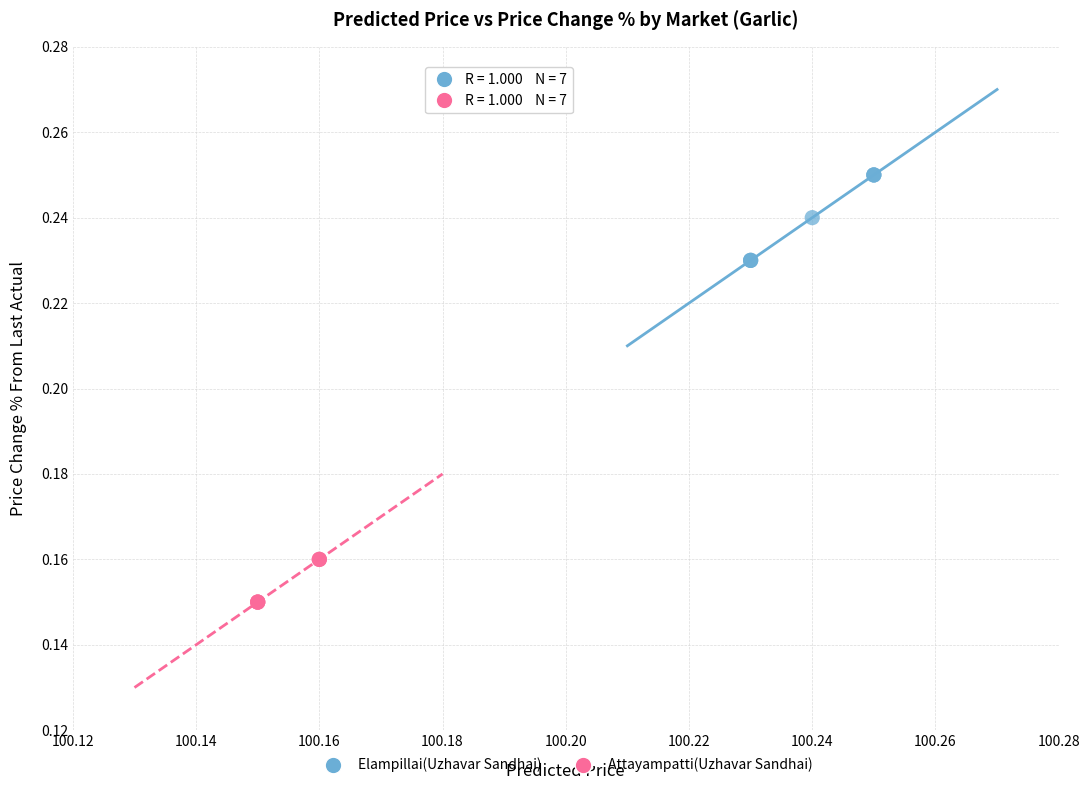

Which series has the widest spread of Y values?

Elampillai(Uzhavar Sandhai)